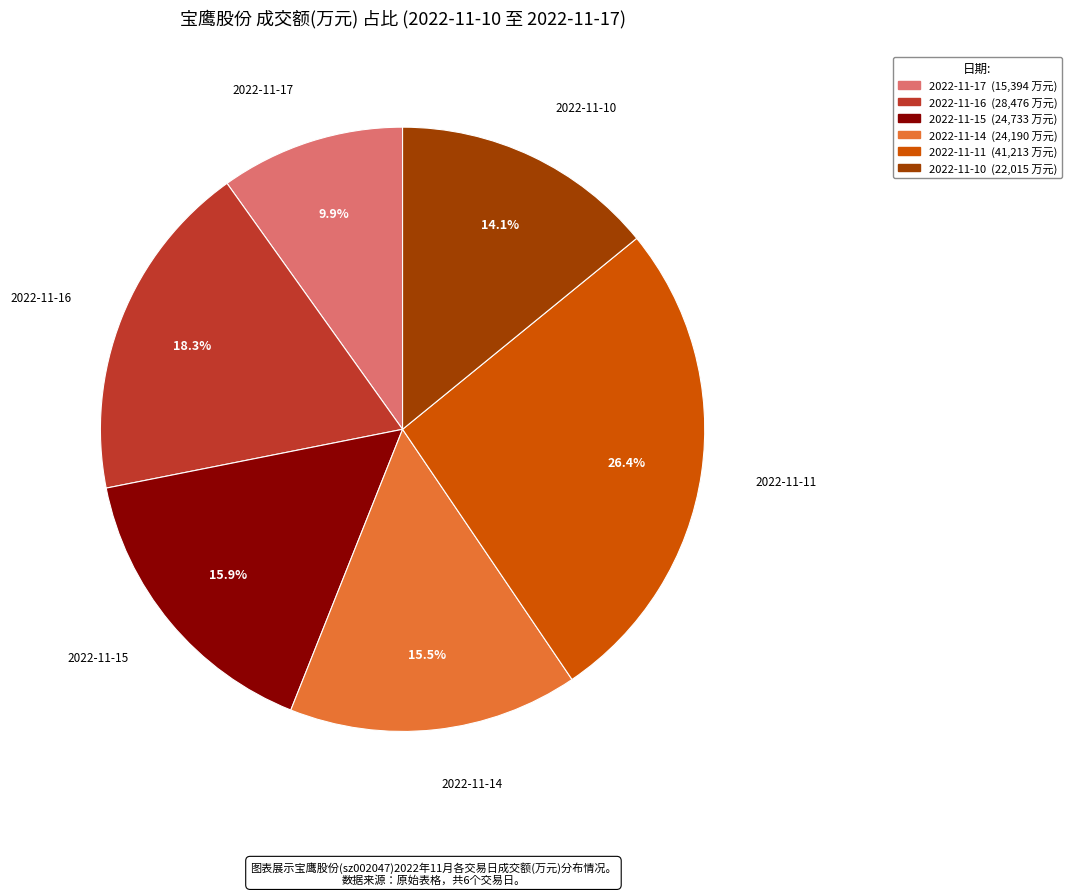

To the nearest percent, what is the difference between the 2022-11-16 and 2022-11-17 slice percentages?

8%